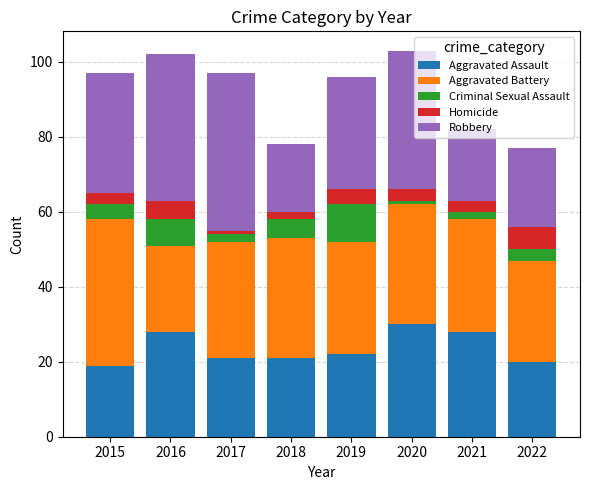

Are the bars grouped side by side (vs. stacked)?

No